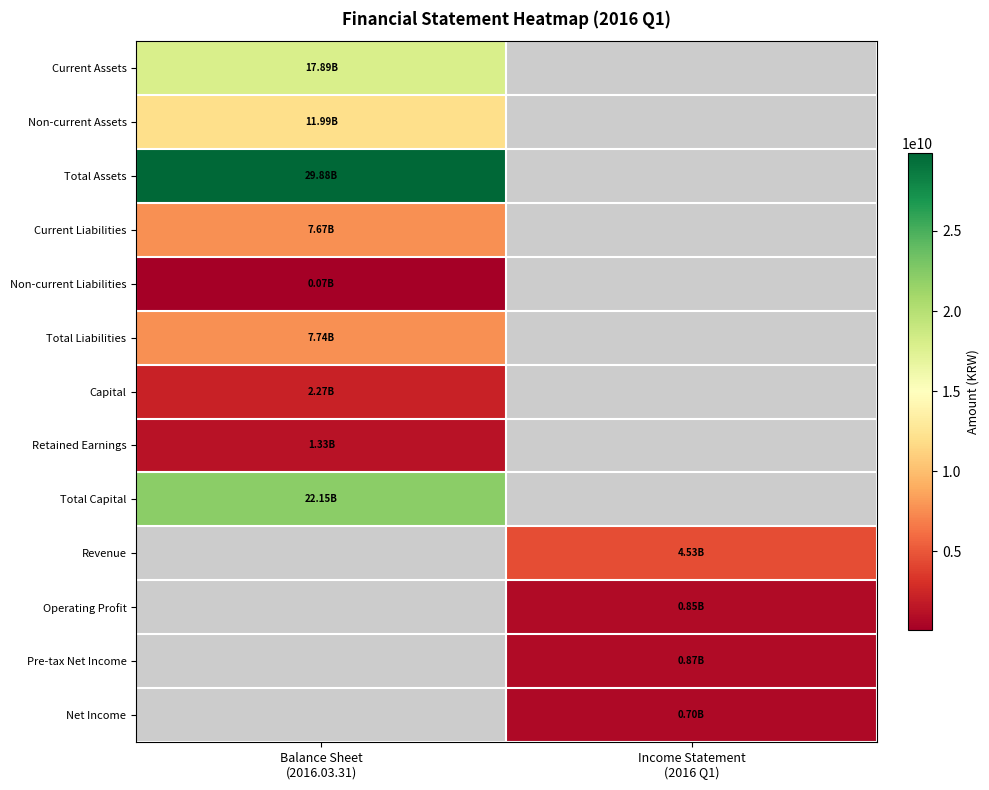

Where is Non-current Liabilities nearest to the value 66797897?

Balance Sheet (2016.03.31)